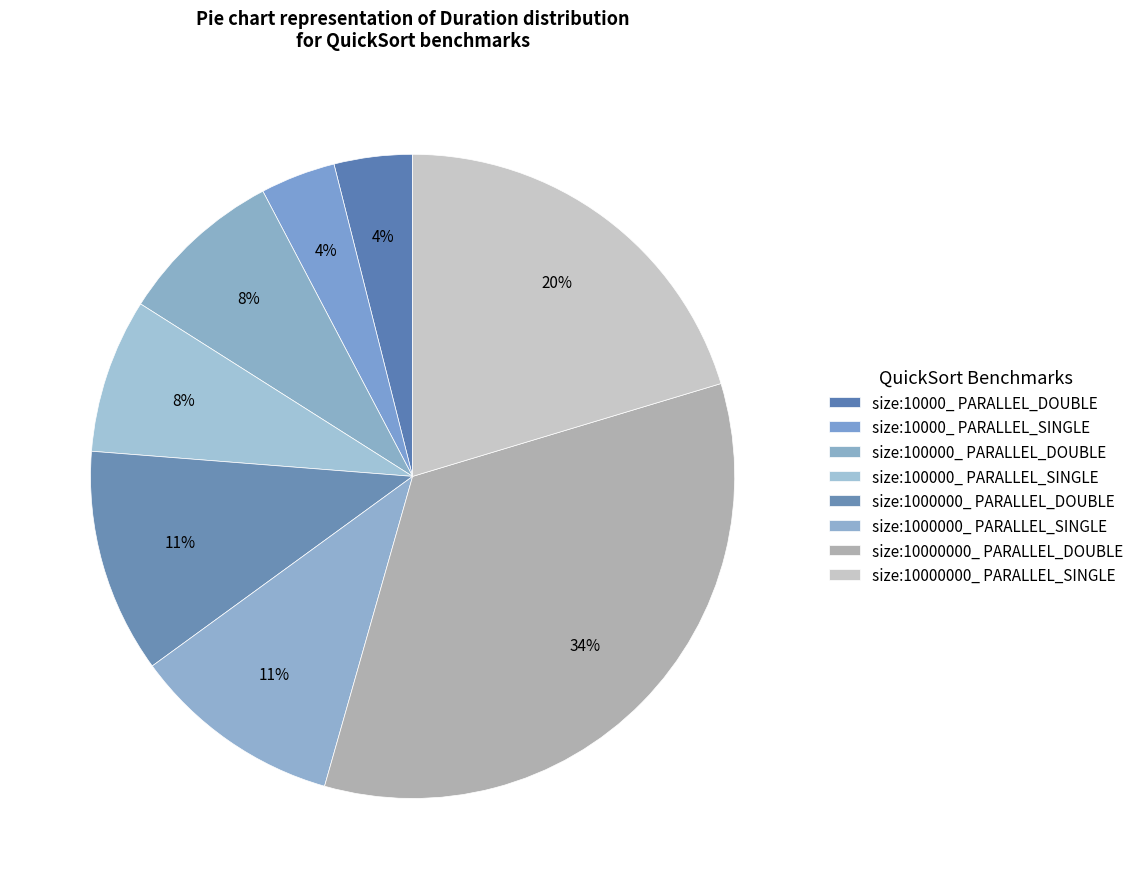

How much of the chart is everything except size:10000_ PARALLEL_SINGLE?

96.2%